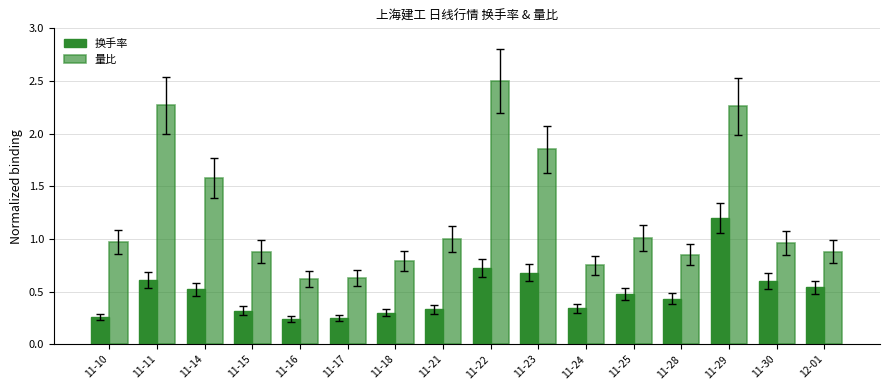

What is the label of the 7th bar from the left?

11-18